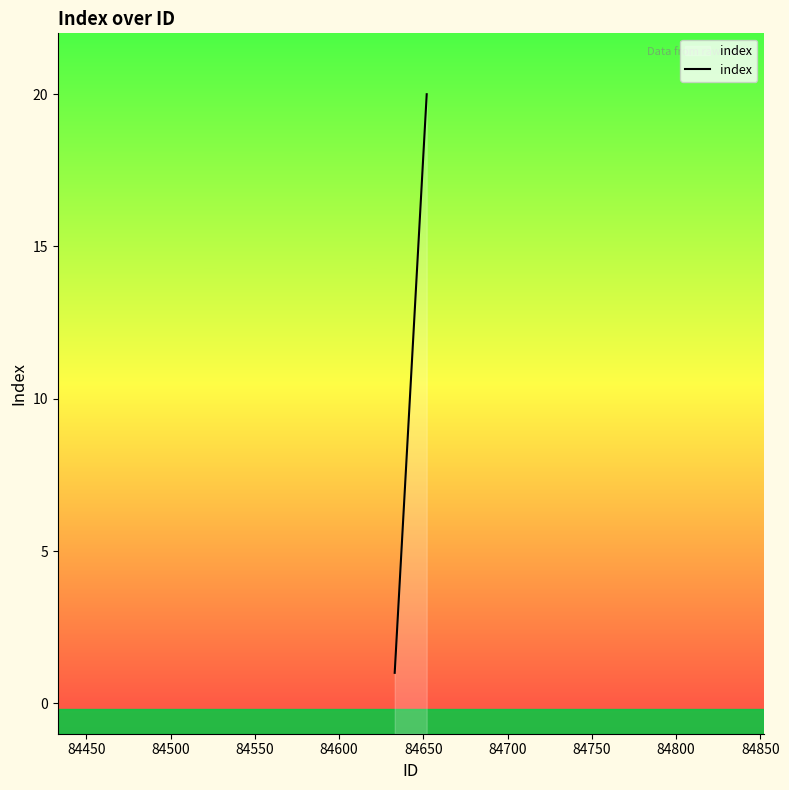

Reading left to right, what are all the values shown in this chart?

1	2	3	4	5	6	7	8	9	10	11	12	13	14	15	16	17	18	19	20